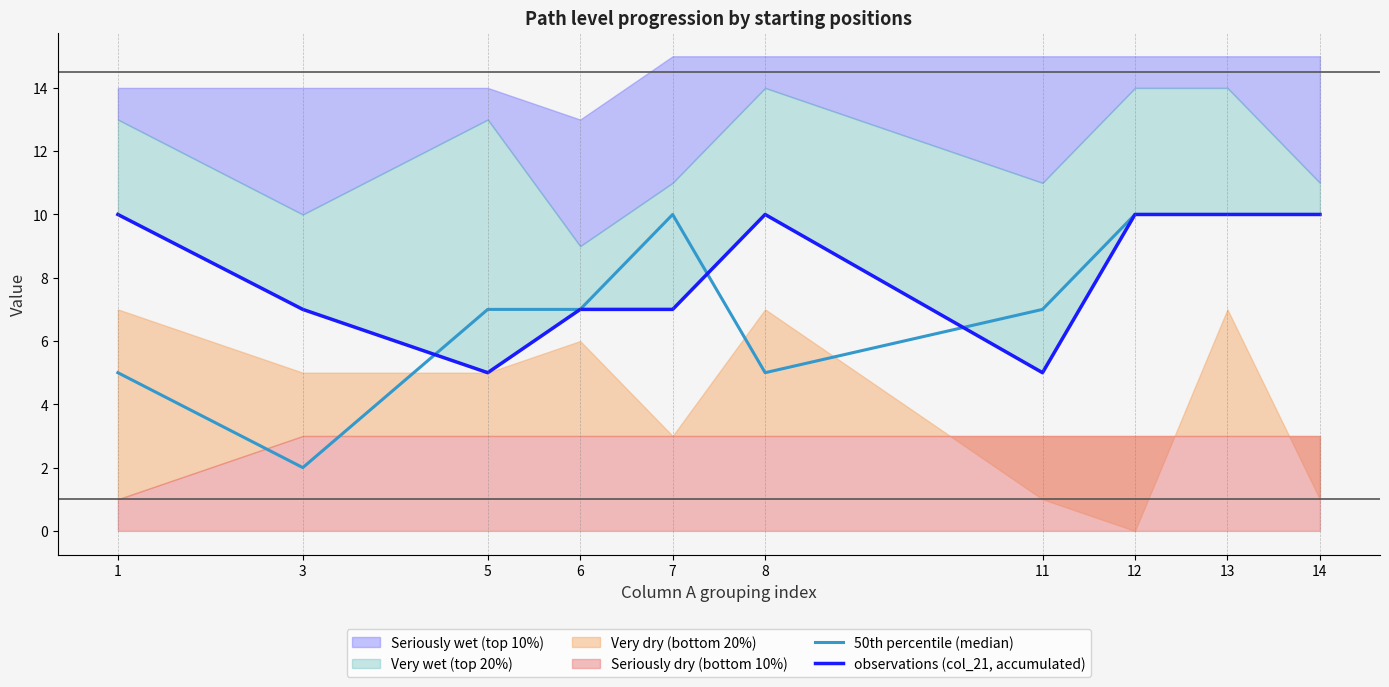

How many values in the observations (col_21, accumulated) series are below 10?

5